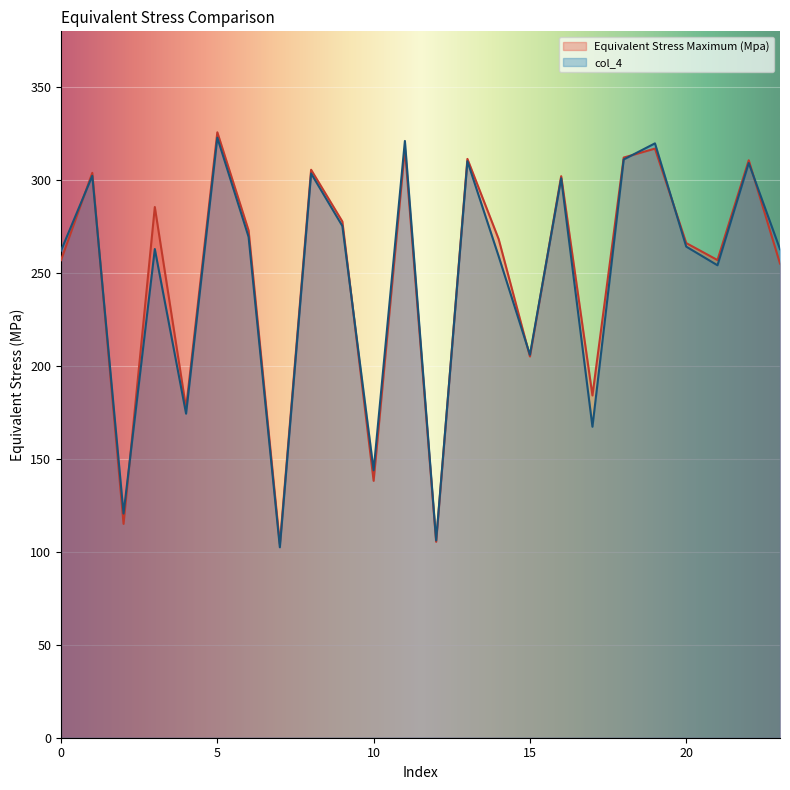

Reading left to right, extract all data points from this chart.

Equivalent Stress Maximum (Mpa): 256.9	303.9	115.0	285.5	177.3	325.7	272.9	104.2	305.5	277.7	138.2	317.0	105.4	311.4	268.2	205.1	302.1	184.1	312.1	316.9	266.1	257.0	310.6	255.1
col_4: 262.1	302.3	120.6	262.9	174.3	322.8	269.4	102.4	303.6	275.3	143.8	321.0	106.2	310.1	259.0	206.0	301.0	167.3	311.1	319.7	264.2	254.1	309.2	262.8